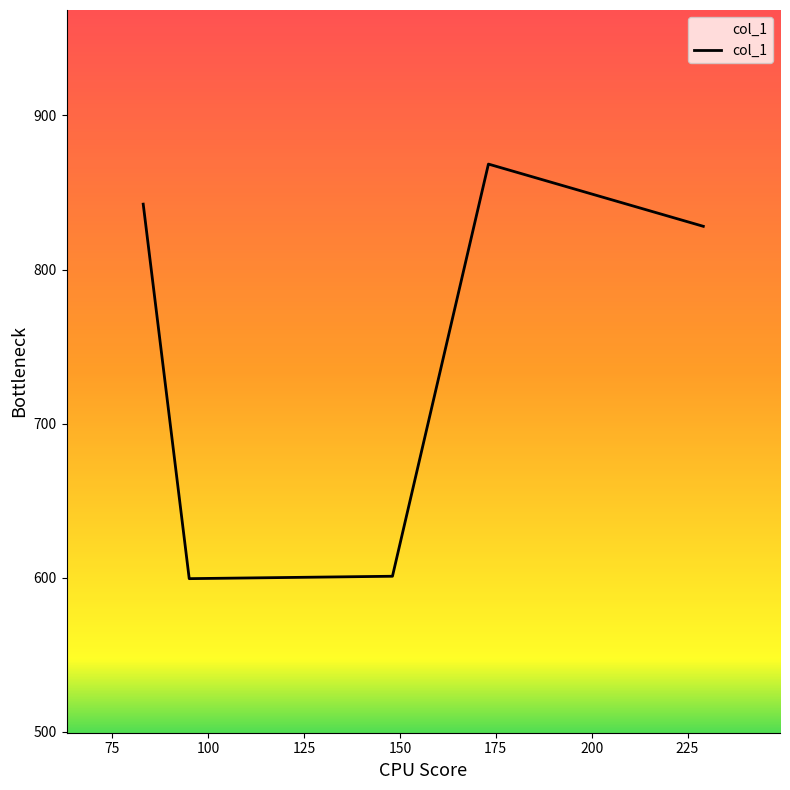

True or false: the data has more than 0 interior local peaks.

True